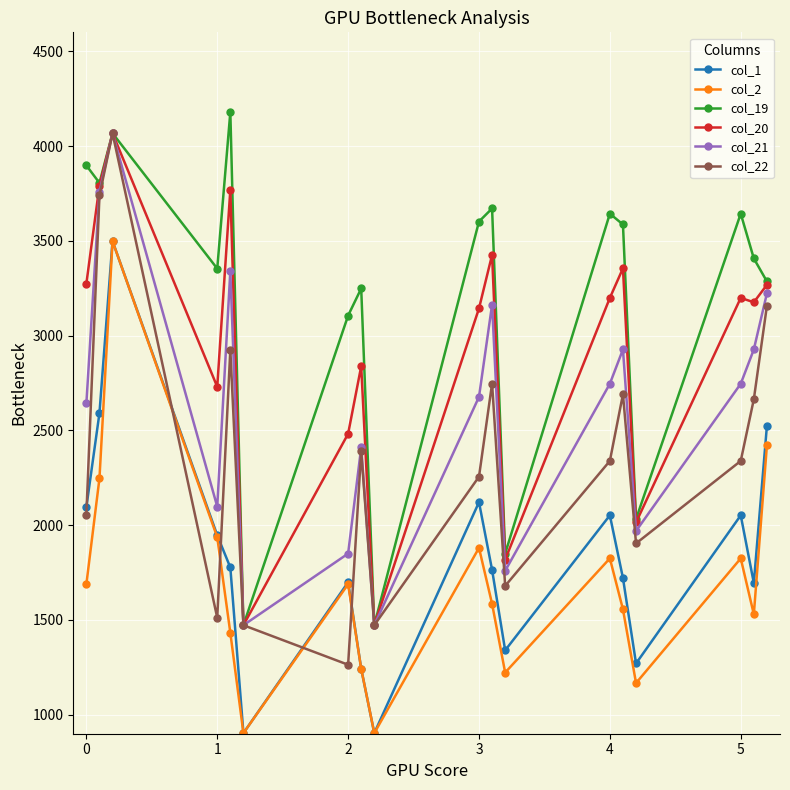

What is the lowest value of the col_19 series?

1472.4